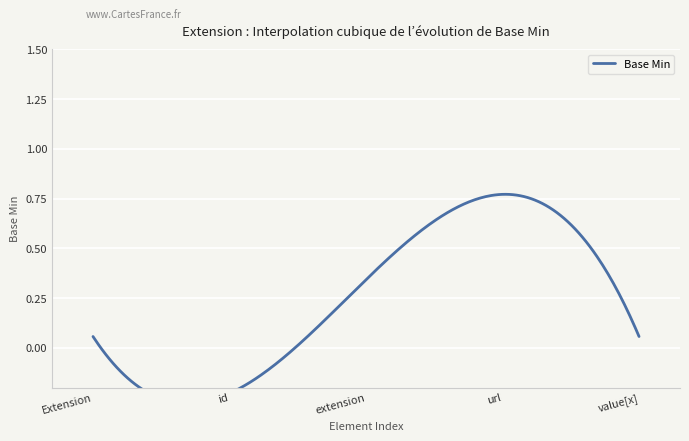

True or false: the data shows 0 at 0.

True